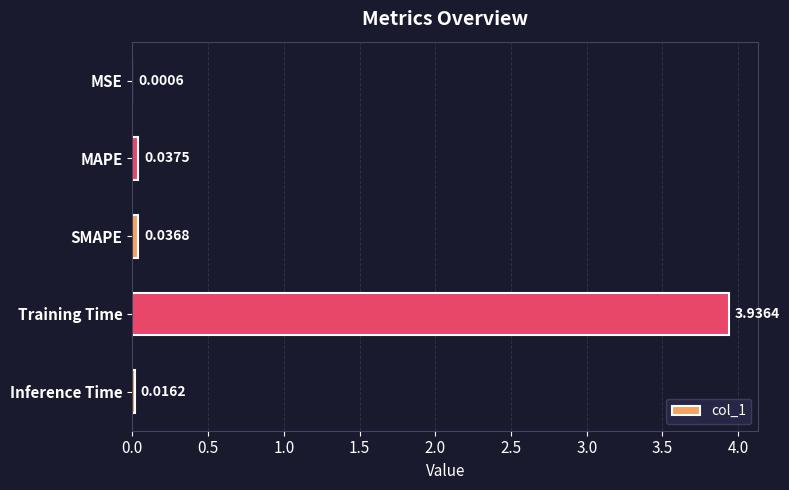

What is the sum of all values?

4.0